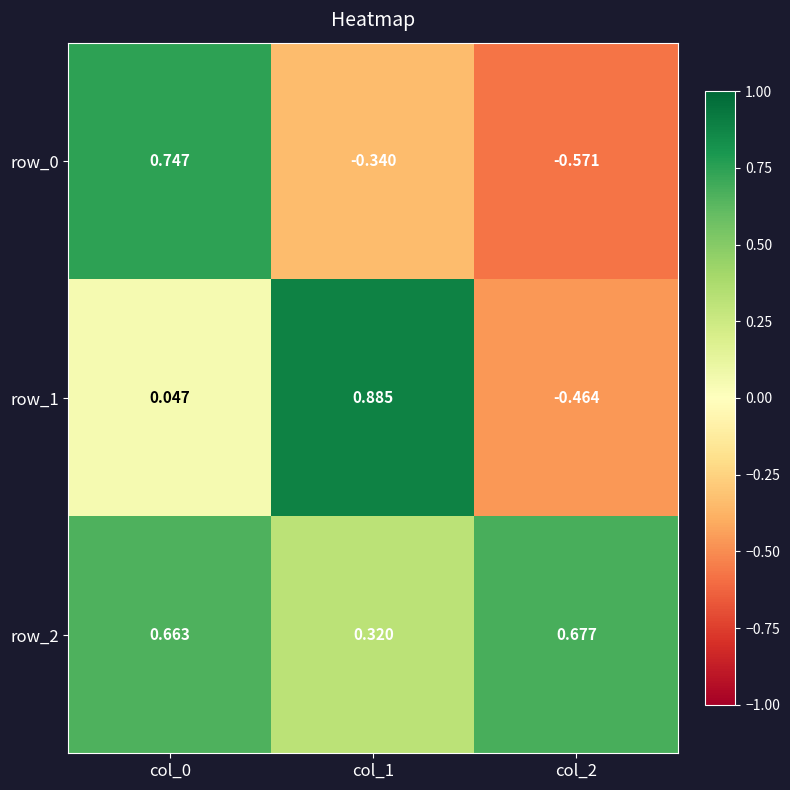

Reading left to right, transcribe all the data shown in this chart.

row_0: col_0=0.7	col_1=-0.3	col_2=-0.6
row_1: col_0=0.0	col_1=0.9	col_2=-0.5
row_2: col_0=0.7	col_1=0.3	col_2=0.7